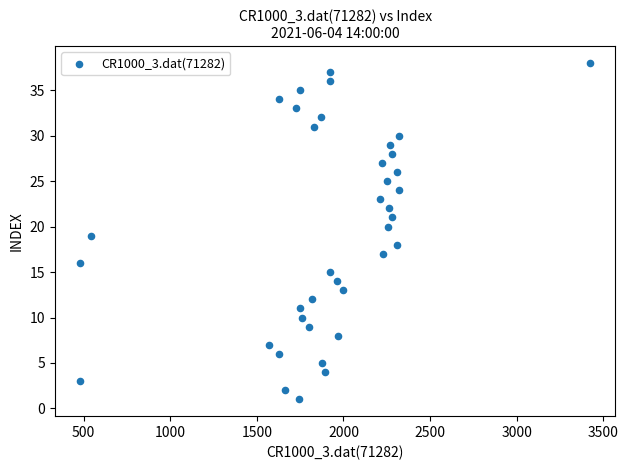

What is the range of Y values (max minus min)?

37